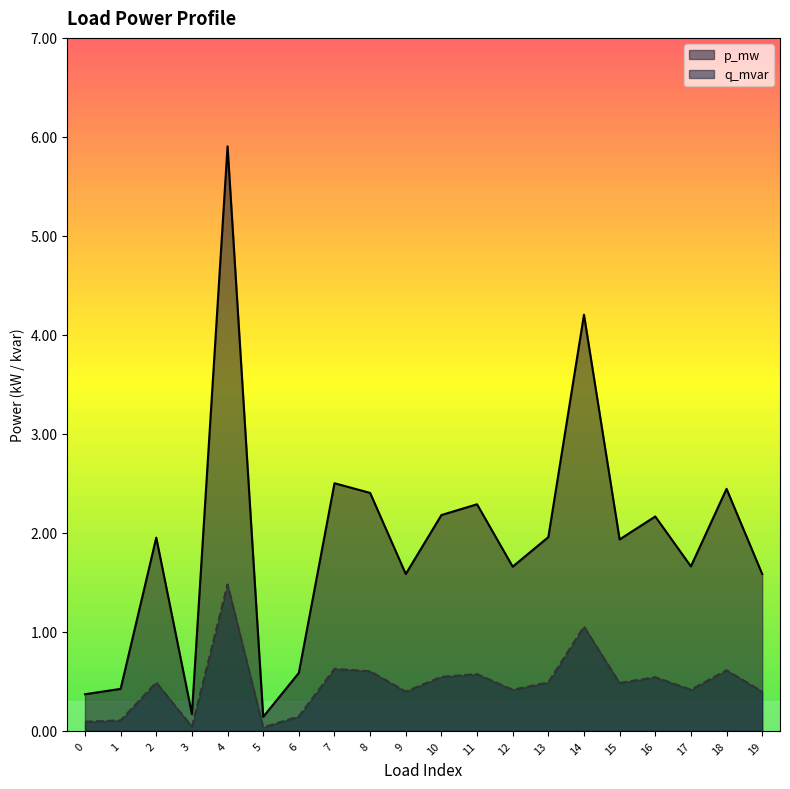

The q_mvar series shows 0.0 at 5. True or false?

False